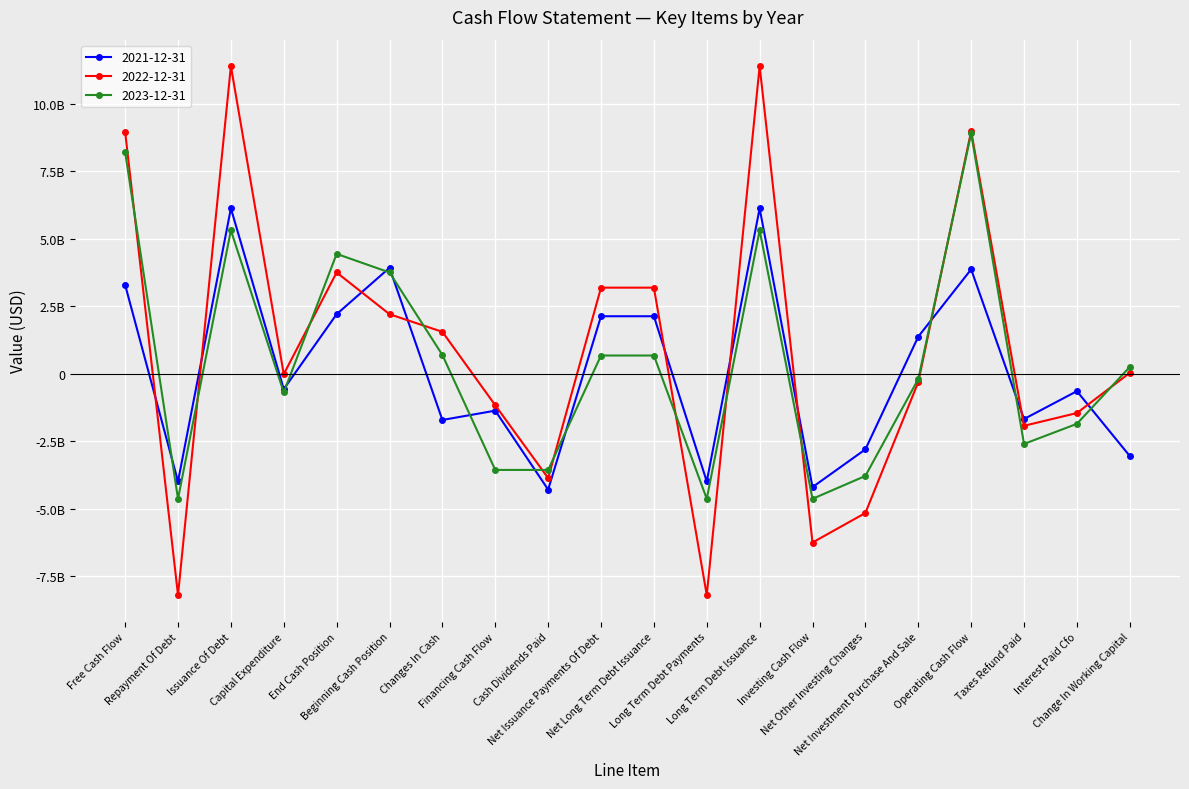

What position from the right is Net Investment Purchase And Sale?

5